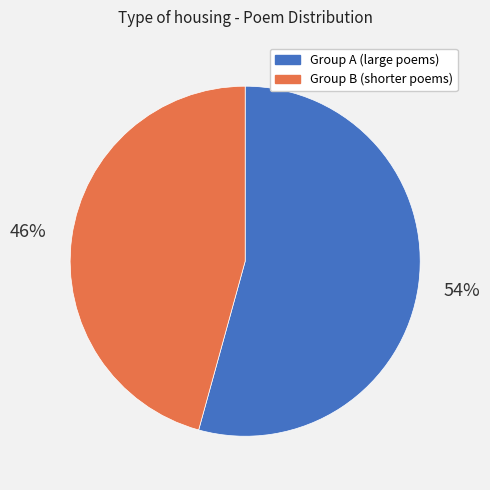

Count the number of slices in the pie.

2